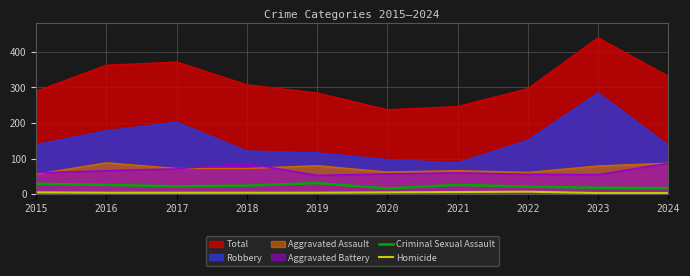

What is the total value across all series at 2022?

28